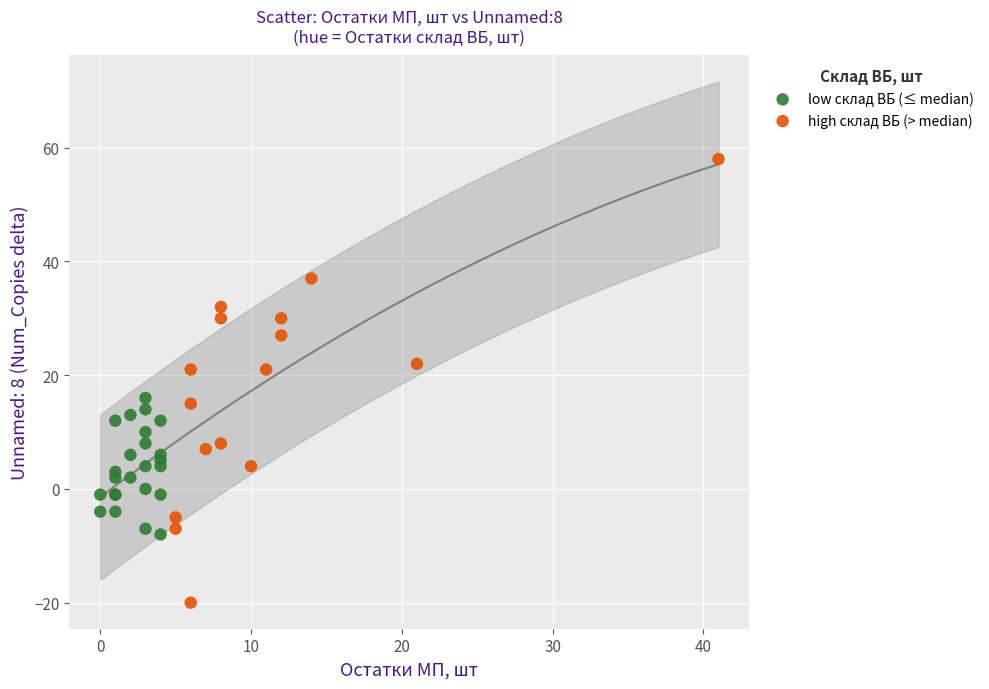

Which series reaches the minimum Y coordinate?

high склад ВБ (> median)